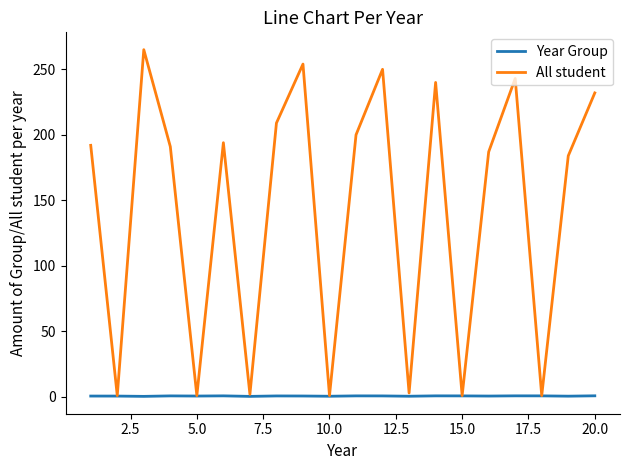

Is this an area chart (filled region under the line)?

No